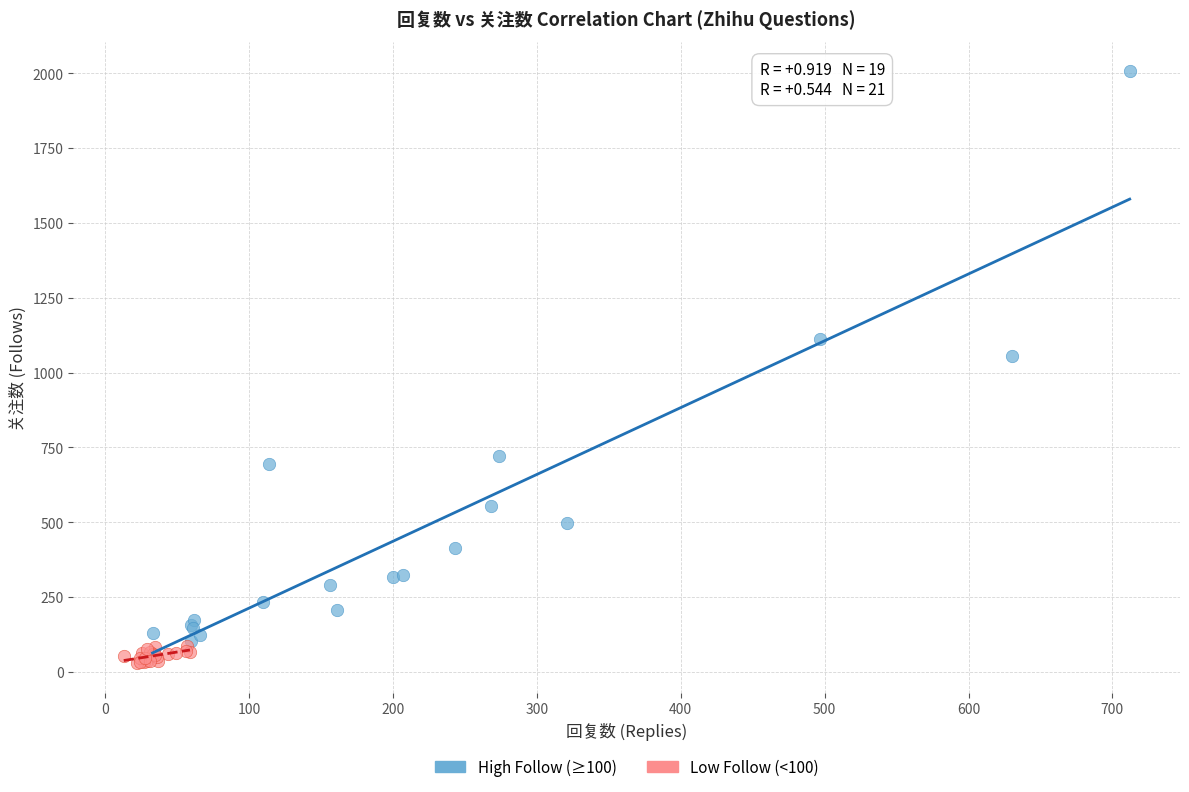

Which series has the largest Y range (max minus min)?

High Follow (≥100)